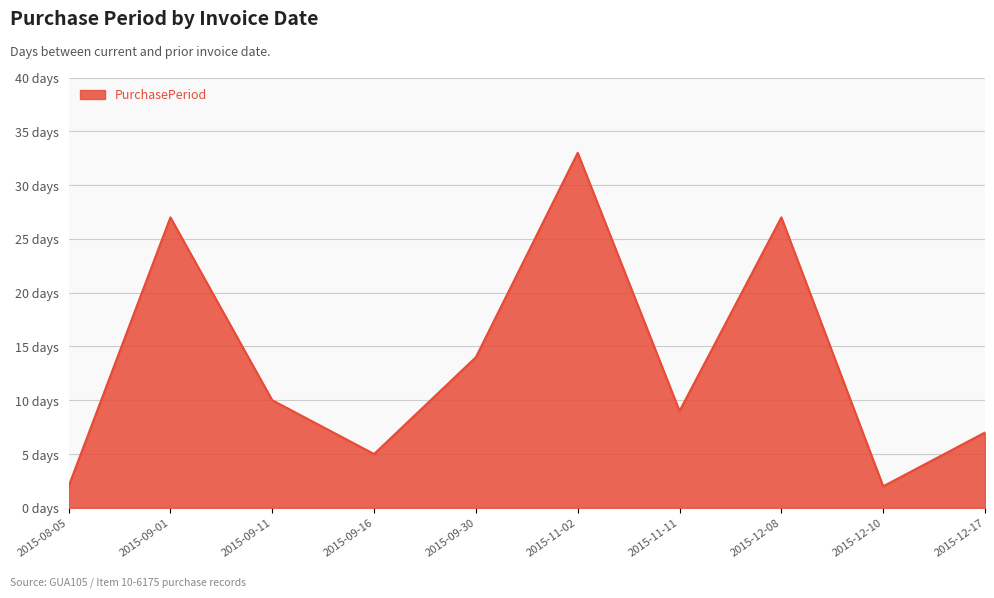

True or false: the data shows 6 at 2015-12-08.

False